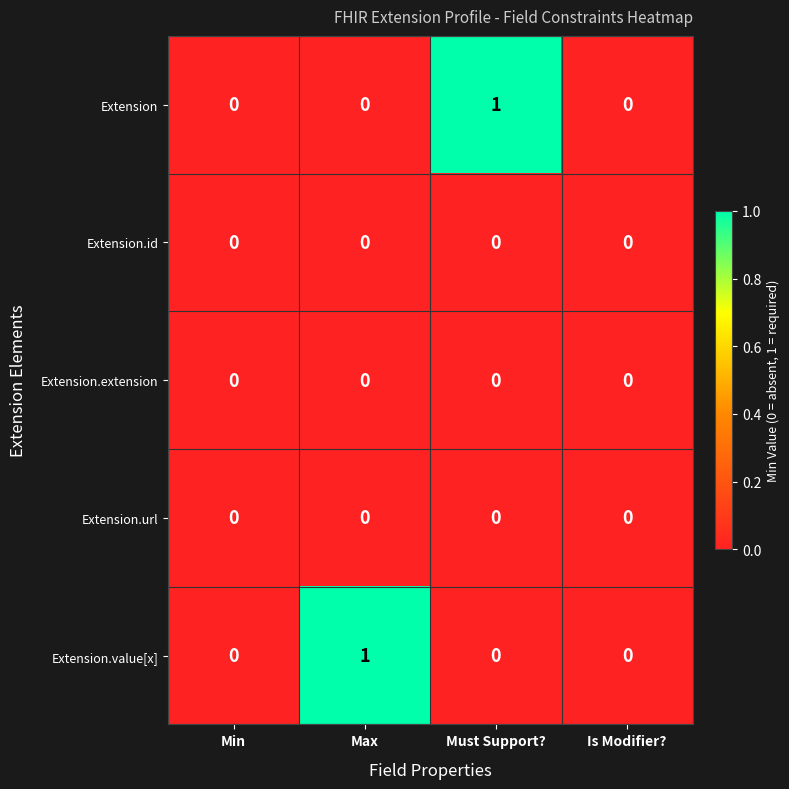

True or false: Extension.id has a value of 0 at Must Support?.

True